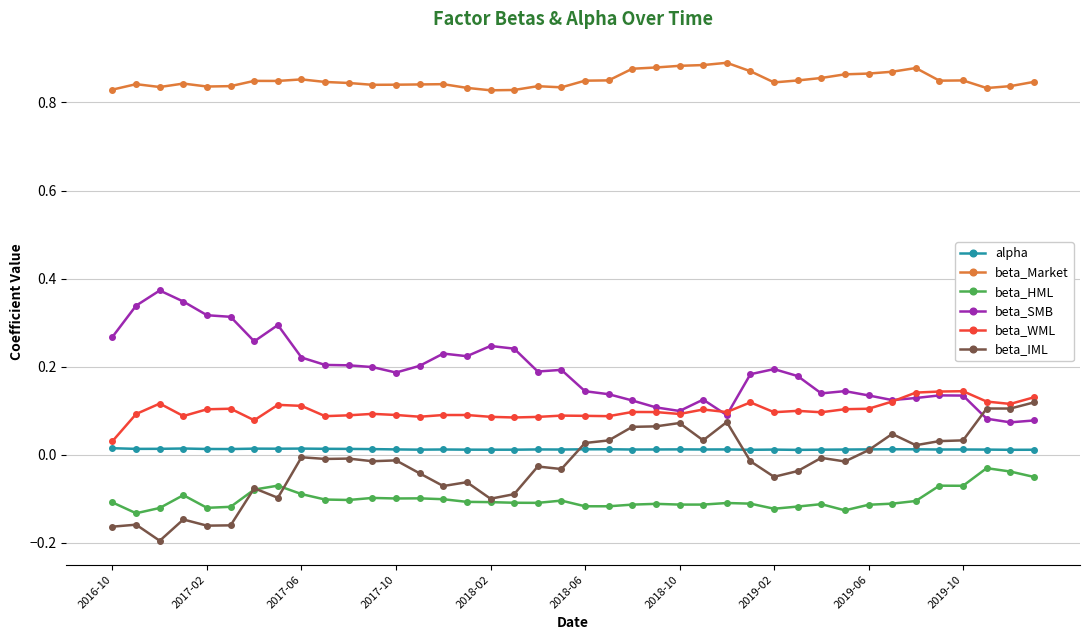

Which series has the largest total across all categories?

beta_Market